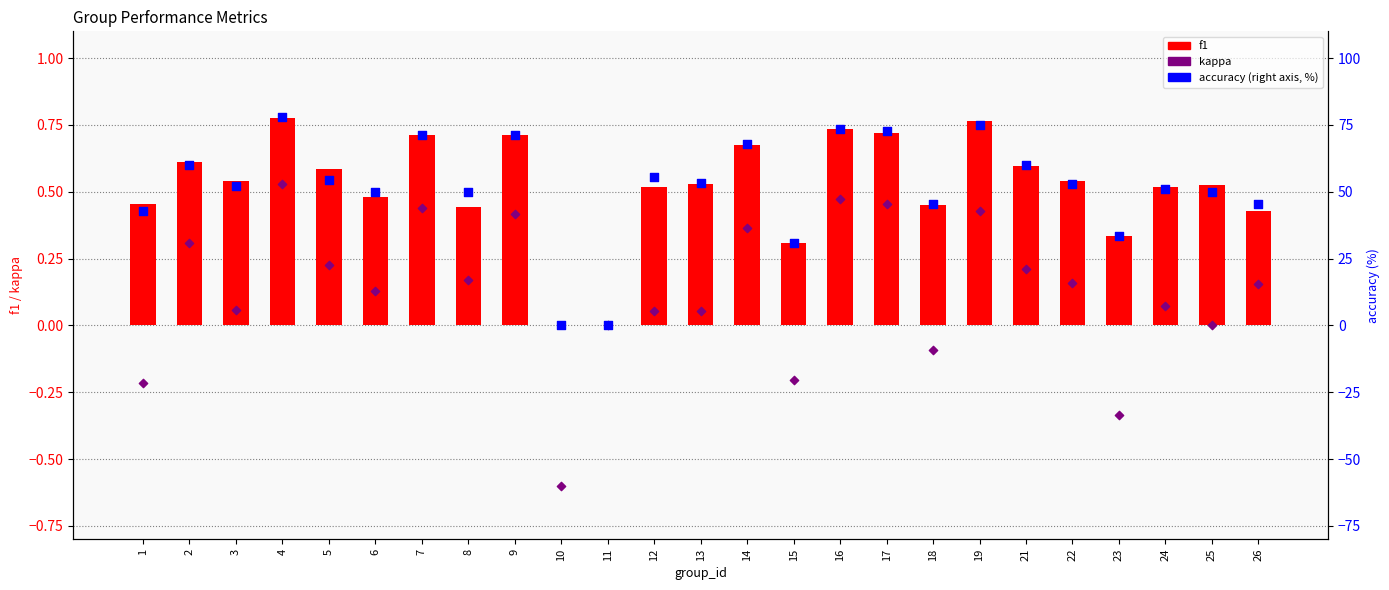

At how many categories does at least one series exceed 45?

20